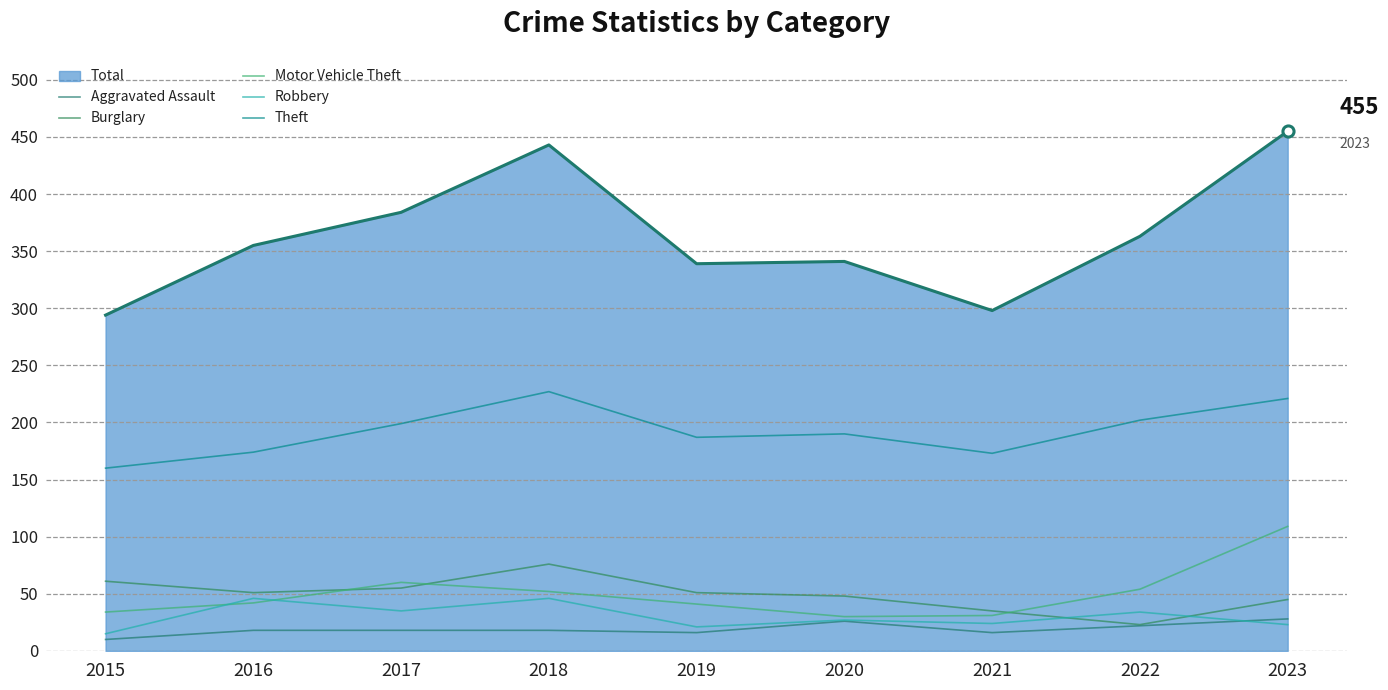

How many lines are shown in the chart?

6